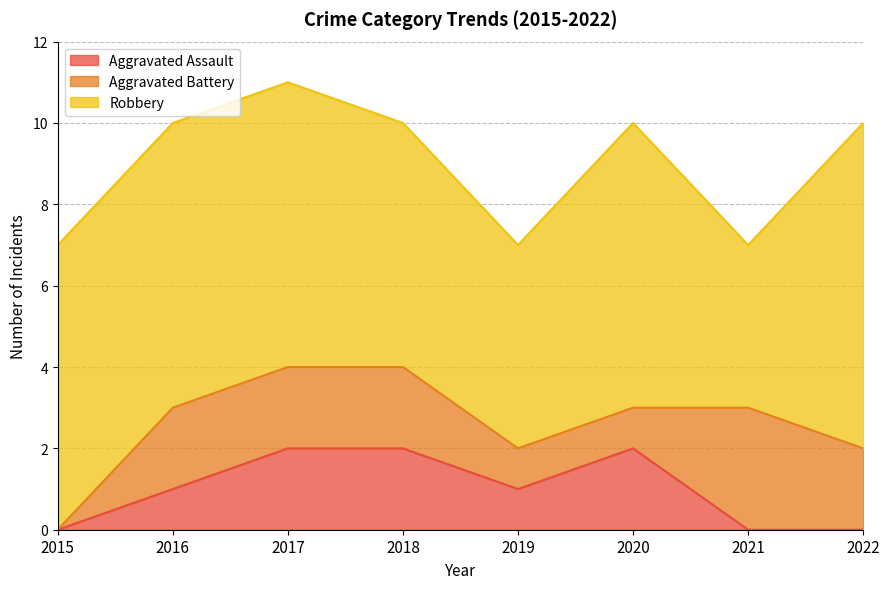

Between 2017 and 2022, which is larger?

2017